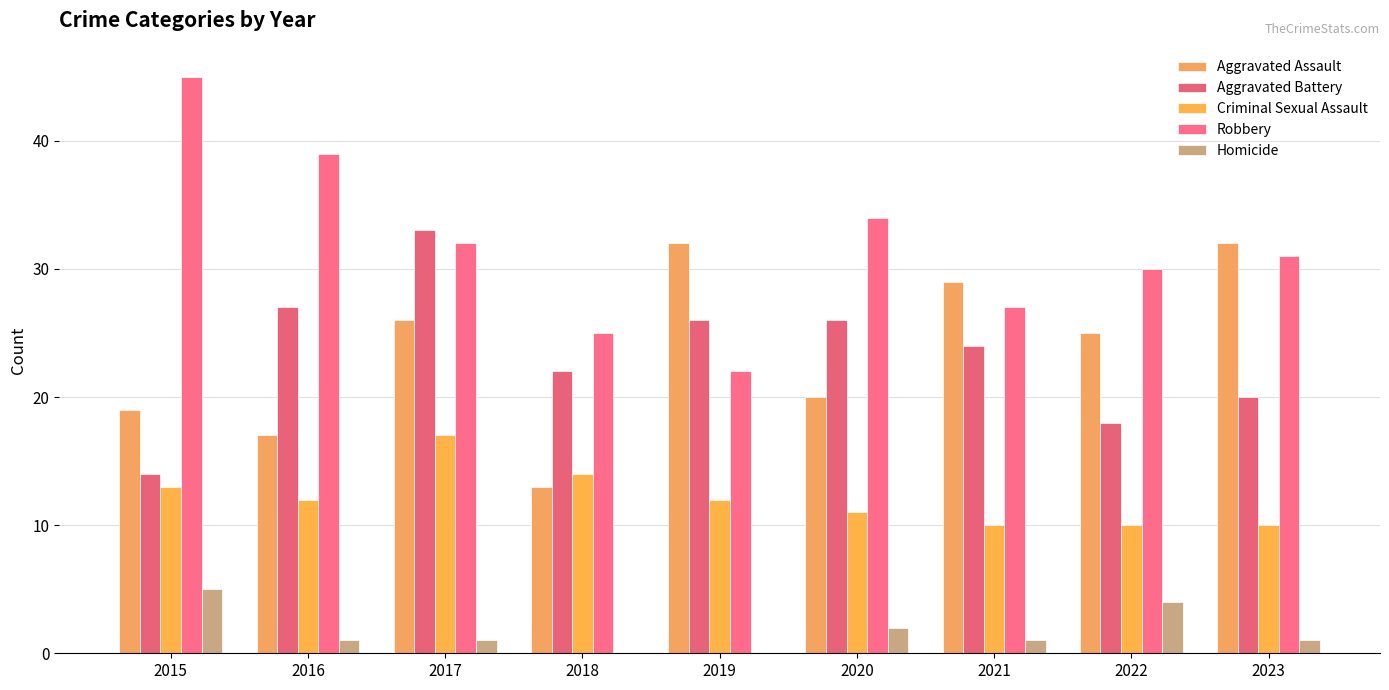

Are the bars horizontal?

No